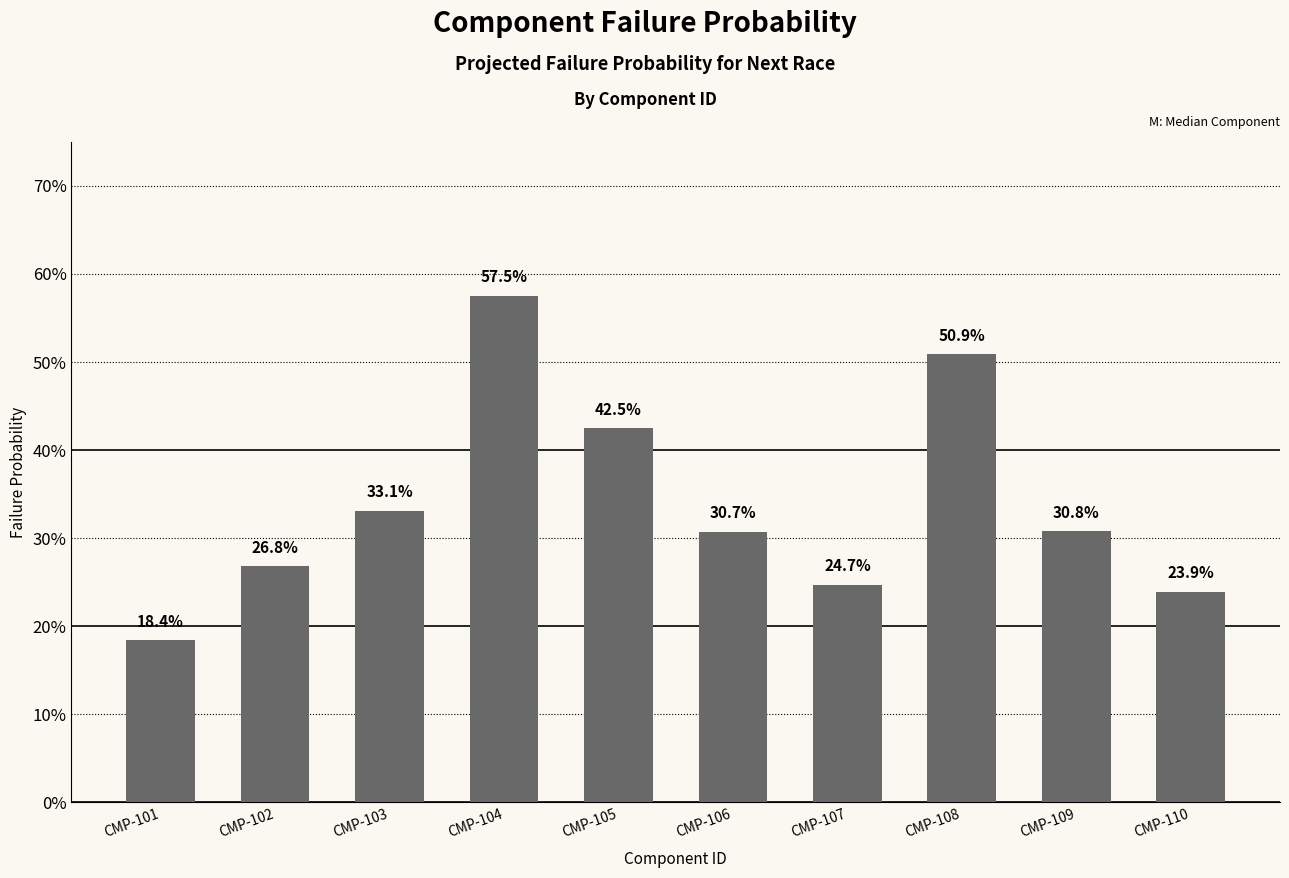

Does the chart contain any negative values?

No